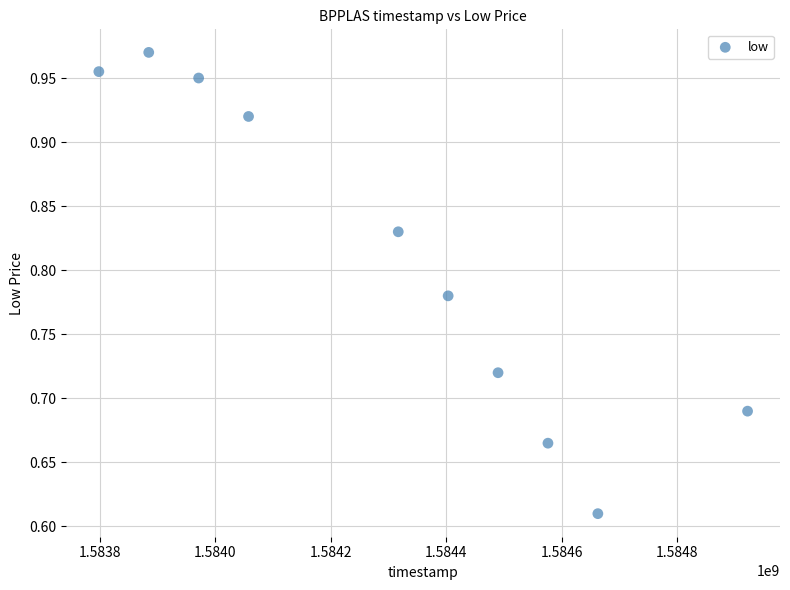

What is the average X value?

1584308160.0